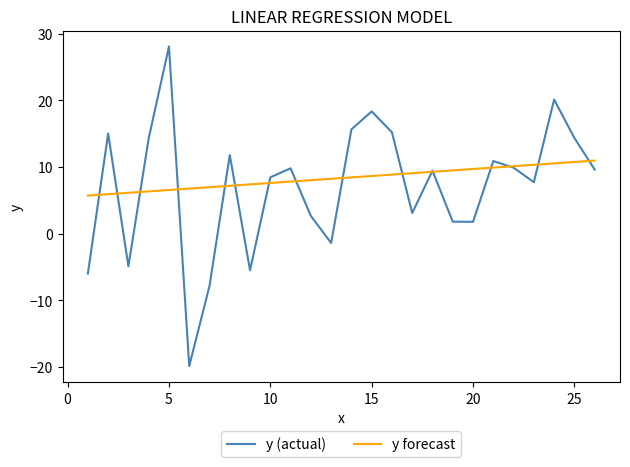

Rank the series by their maximum value, from highest to lowest.

y (actual), y forecast